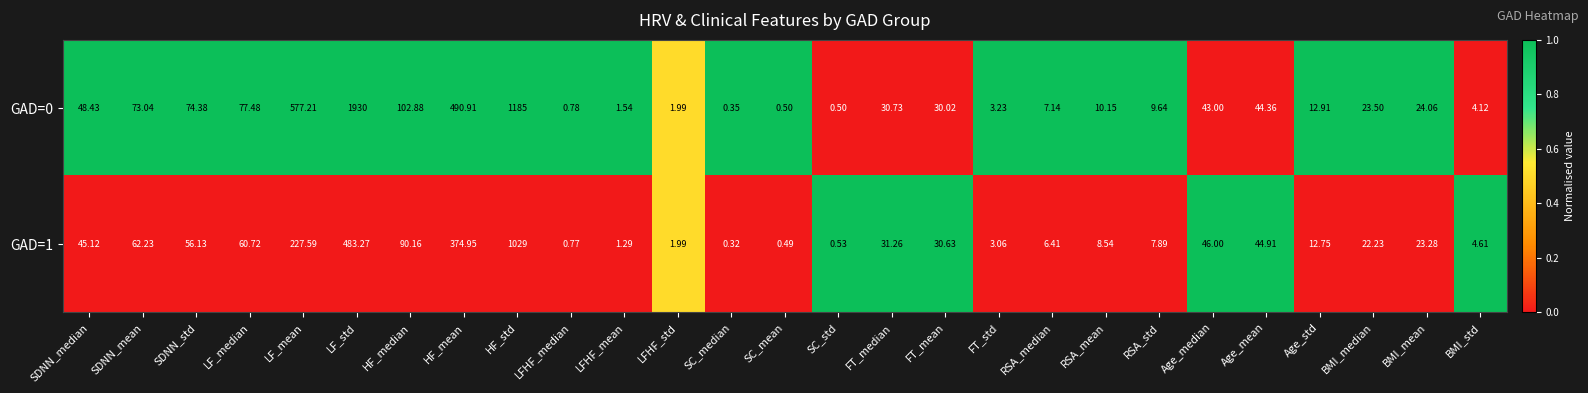

Which label corresponds to the smallest value in the chart?

SC_median